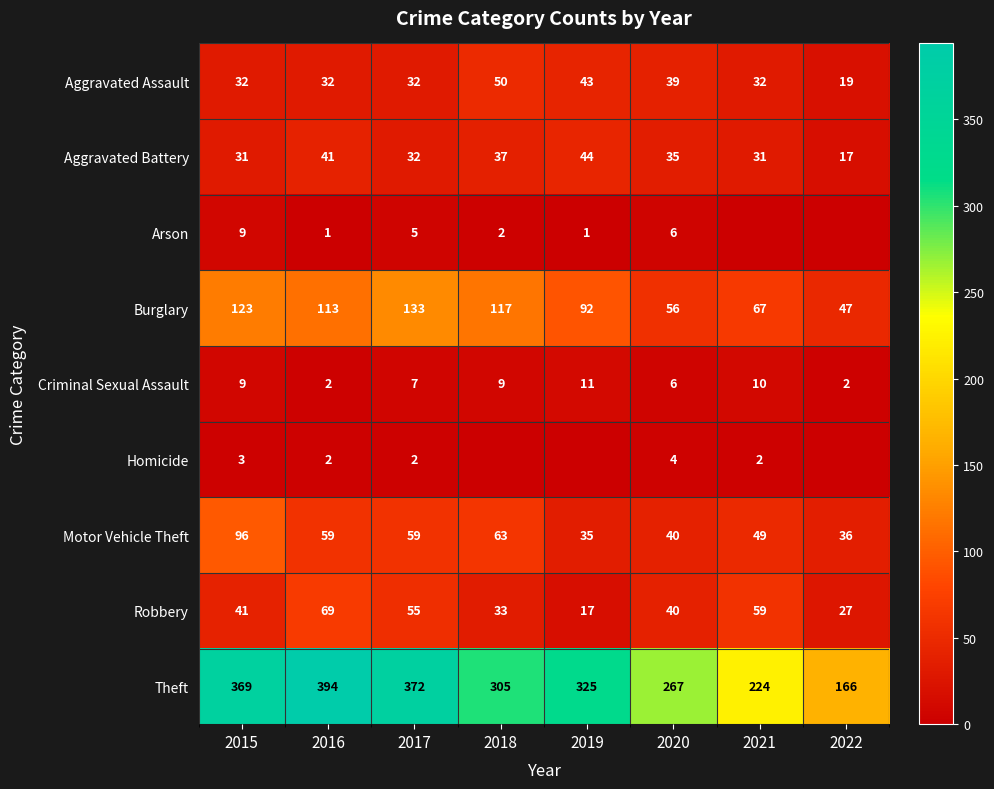

Which has a higher value, 2019 or 2017?

2019